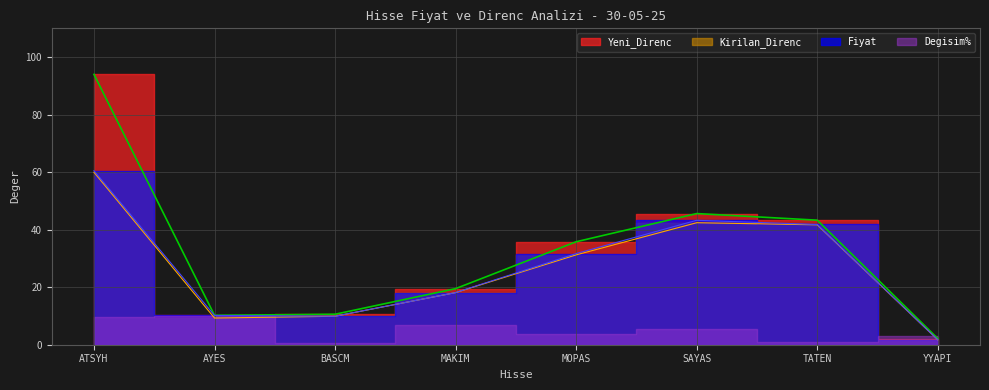

Is this an area chart (filled region under the line)?

No